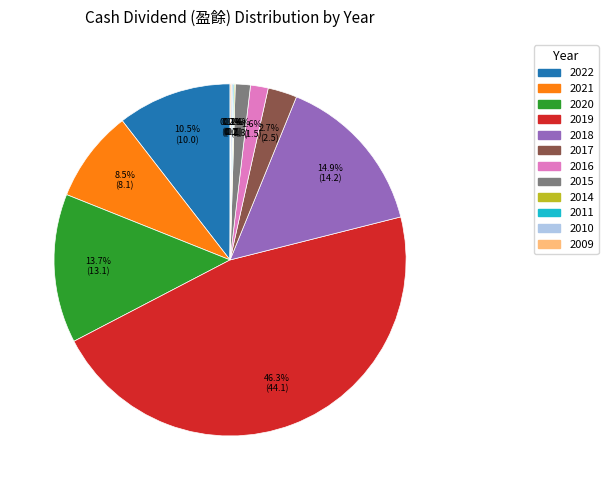

Does any single category account for the majority?

No